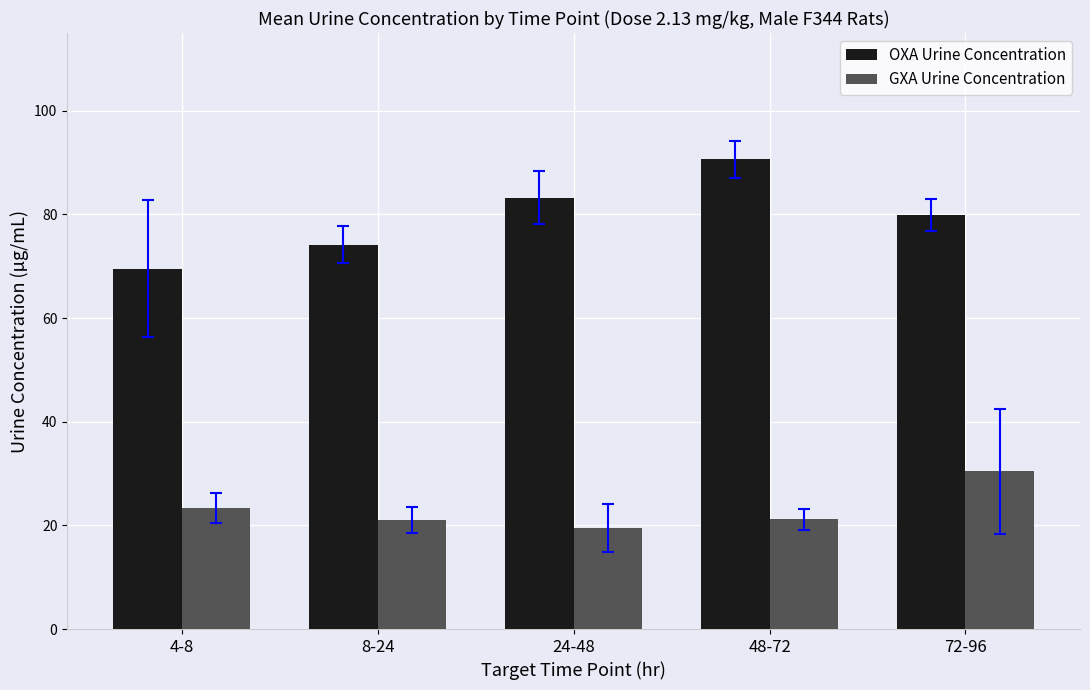

What position from the right is 8-24?

4